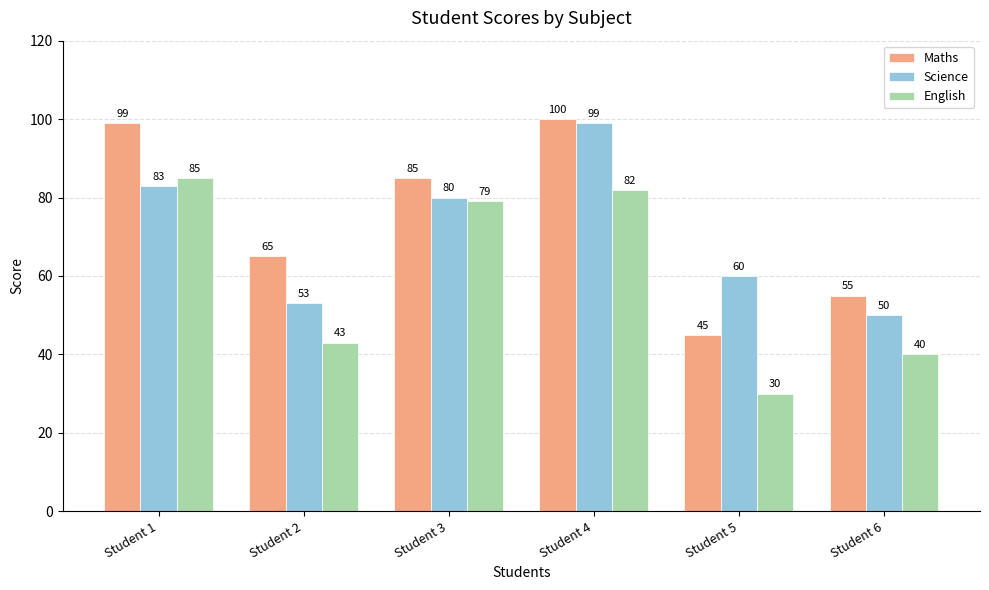

What is the value of the Science bar at the 2nd from the left?

53